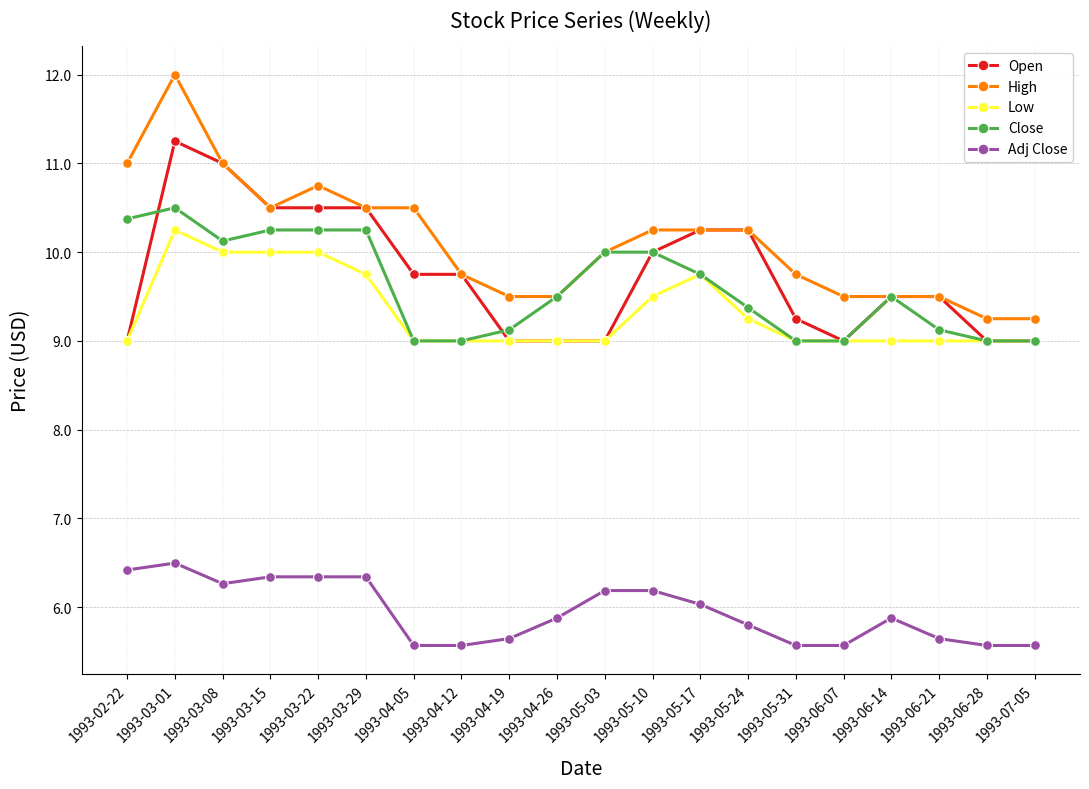

True or false: Low and High intersect in this chart.

False